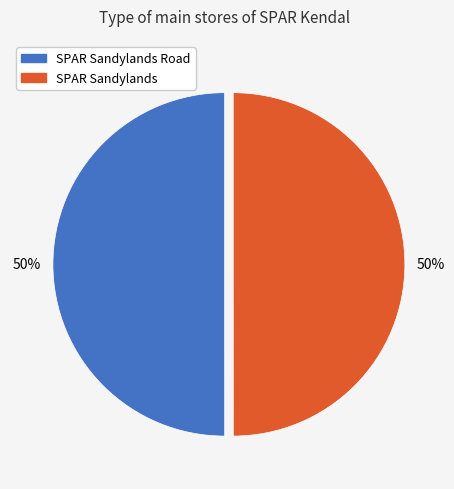

Count the number of slices in the pie.

2